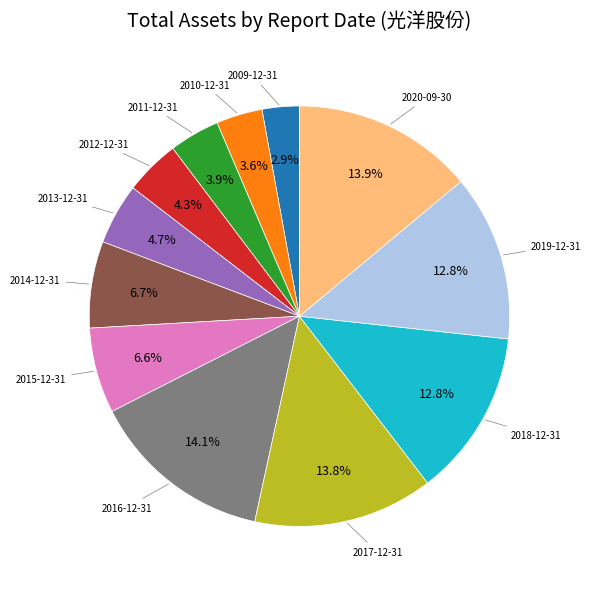

Is there any slice that represents more than half of the pie?

No